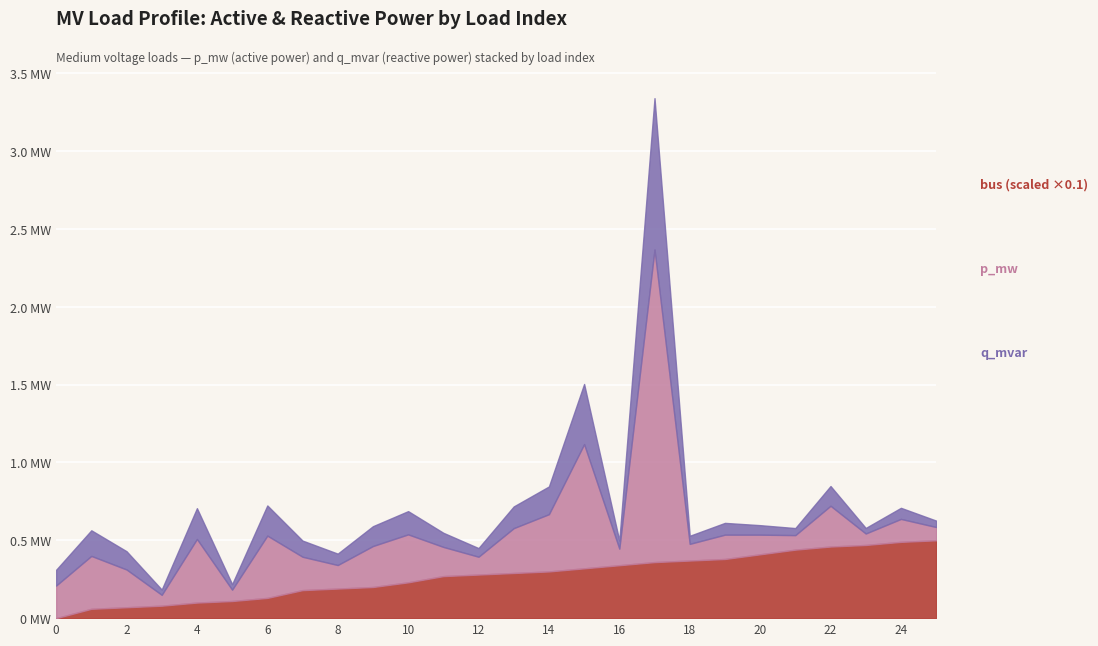

The value of p_mw at 19 is 0.2. True or false?

True